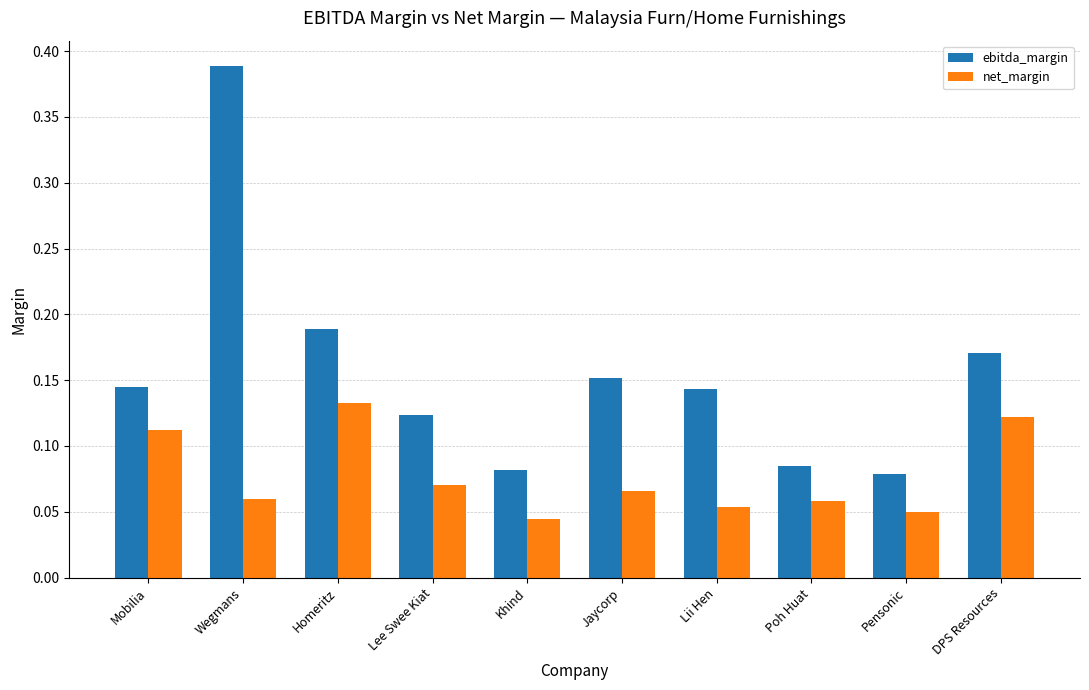

Does the chart contain any negative values?

No